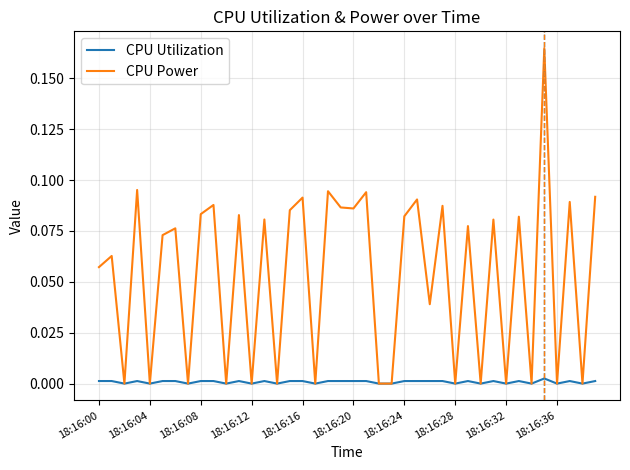

Which series has the largest total across all categories?

CPU Power